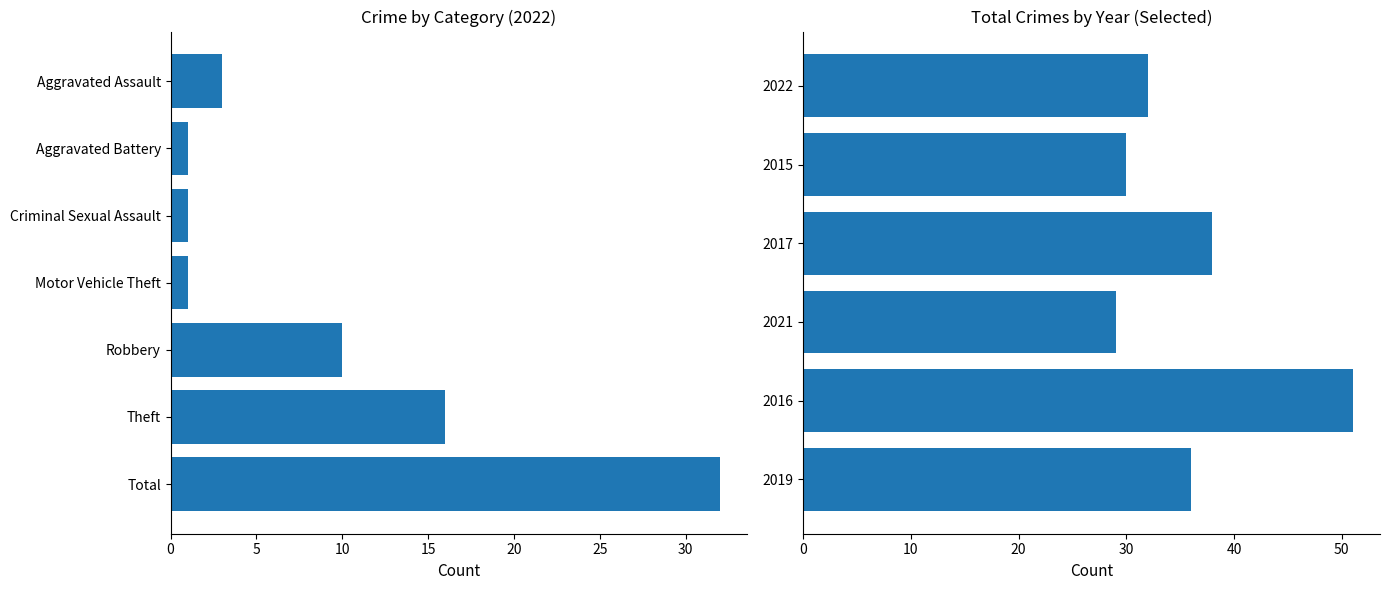

What is the sum of all values?

216